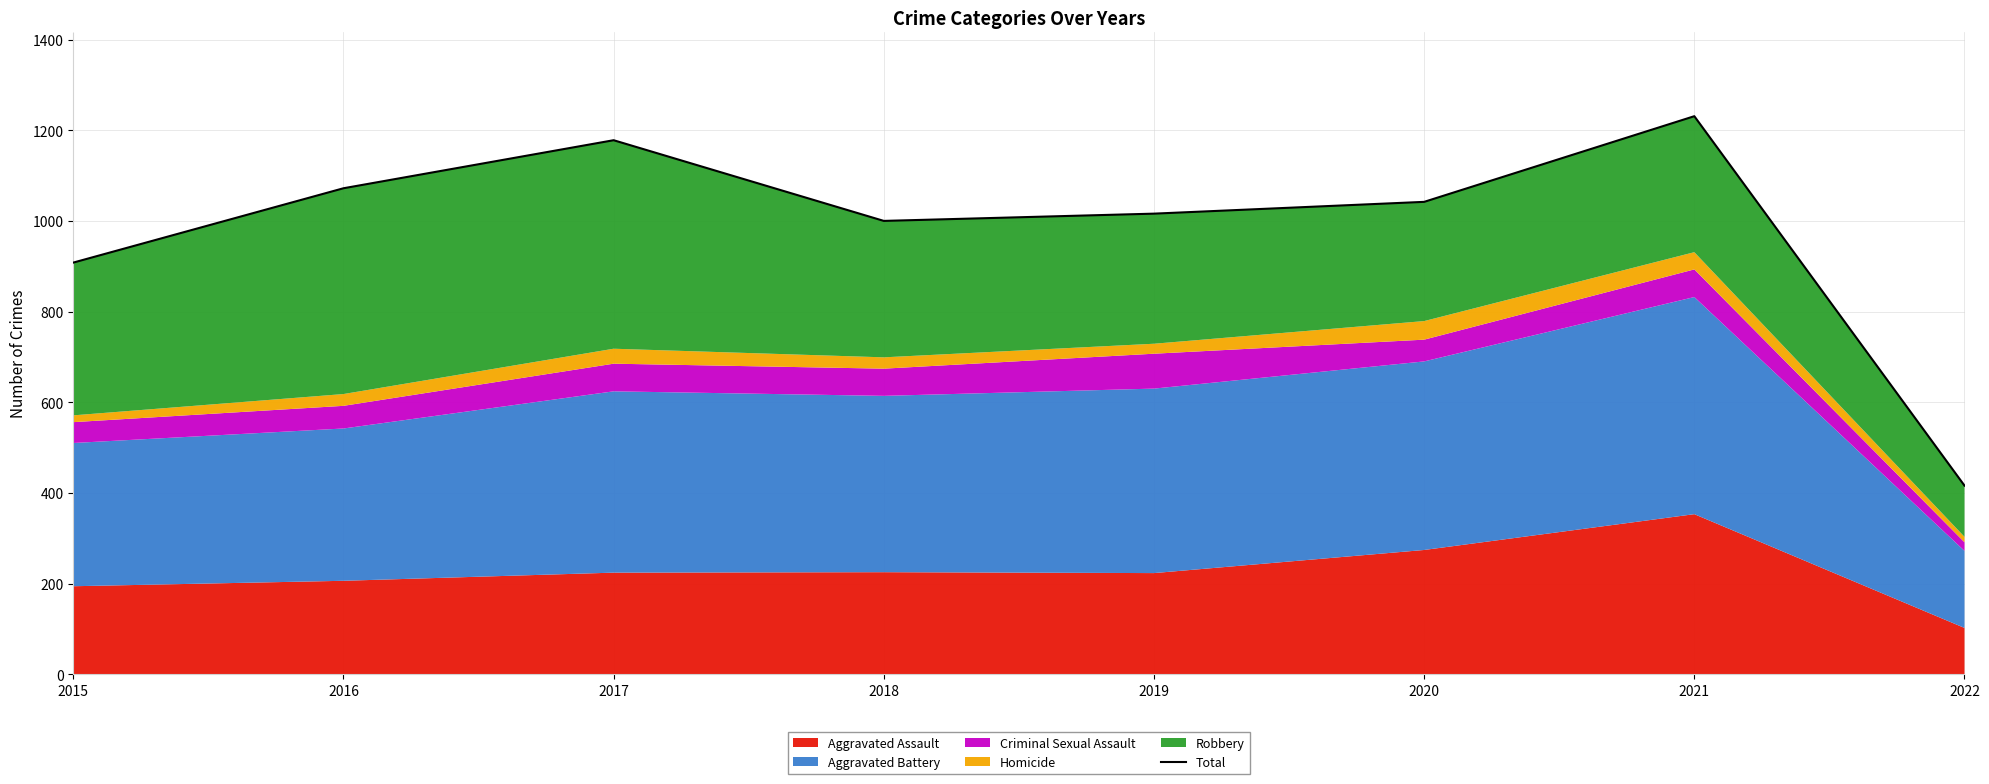

What is the sum of all values?

7863